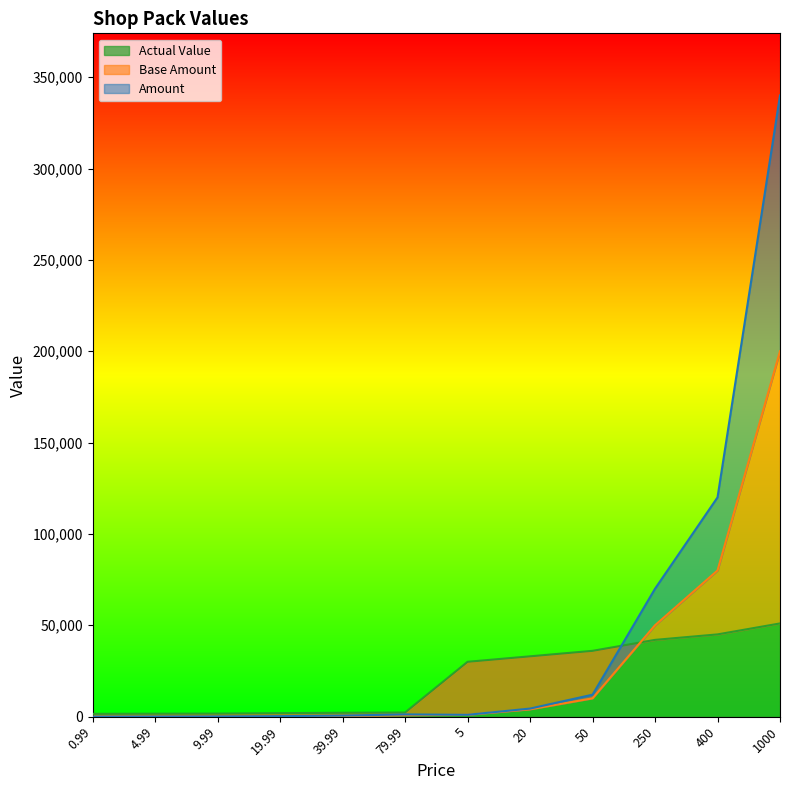

Where does the Base Amount series first go above 1000?

20